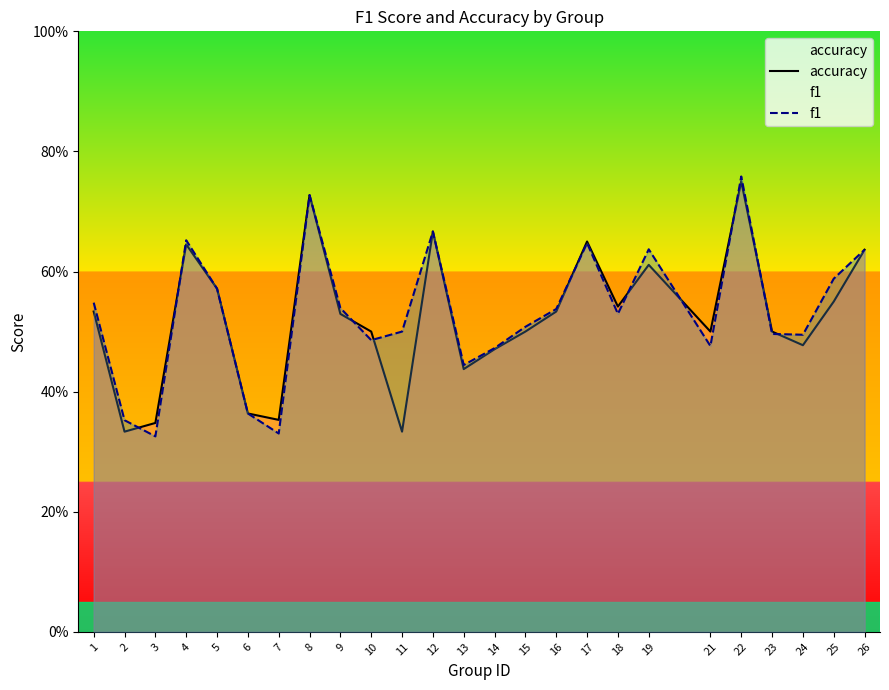

Read the f1 value at 3.

0.3